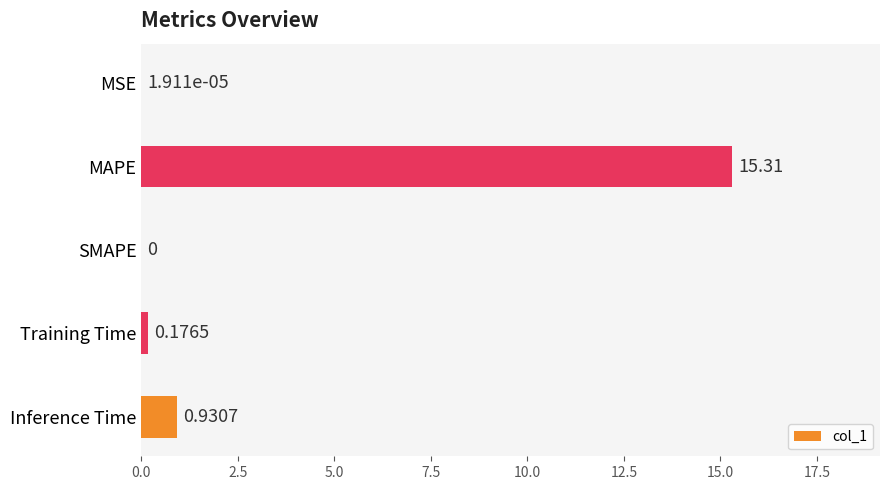

Which label corresponds to the largest value in the chart?

MAPE